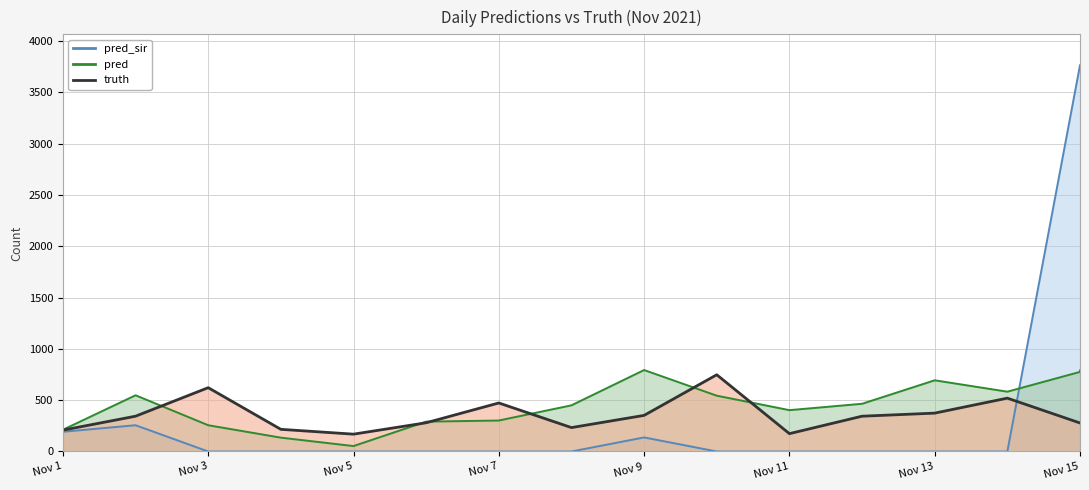

What is the sum of all truth values?

5821.0